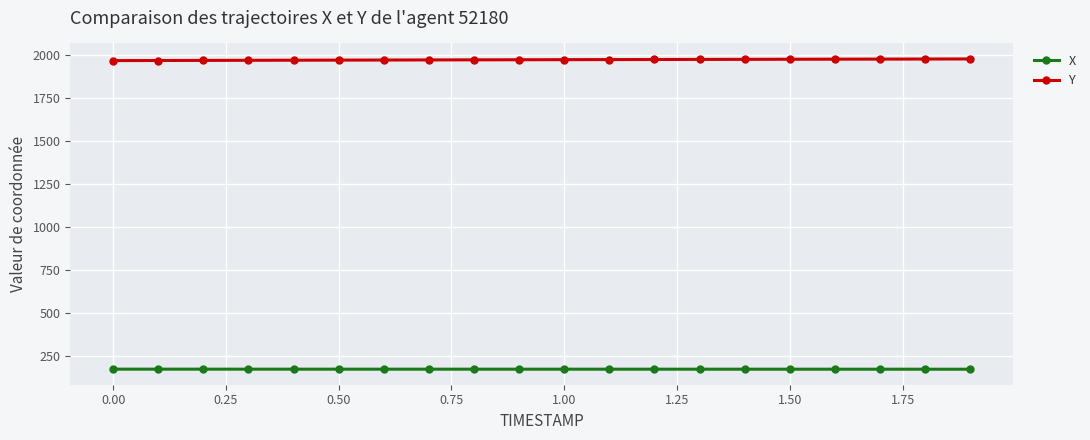

What is the minimum value shown in the chart?

173.4